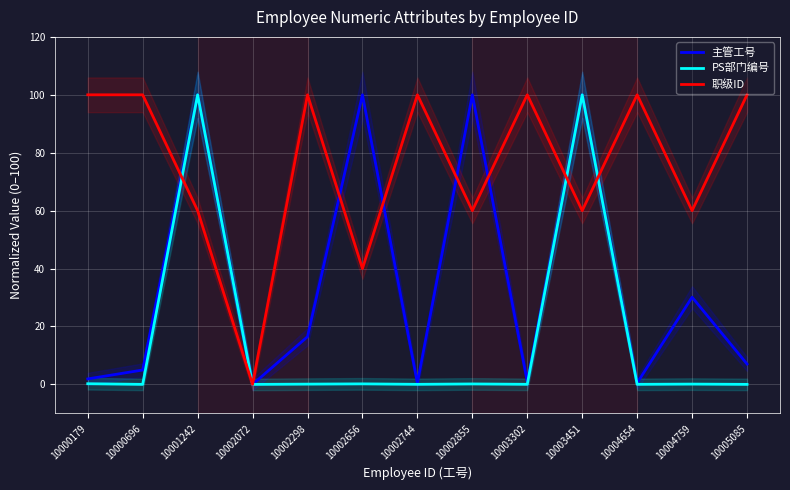

Does the chart display data point markers on the line(s)?

No